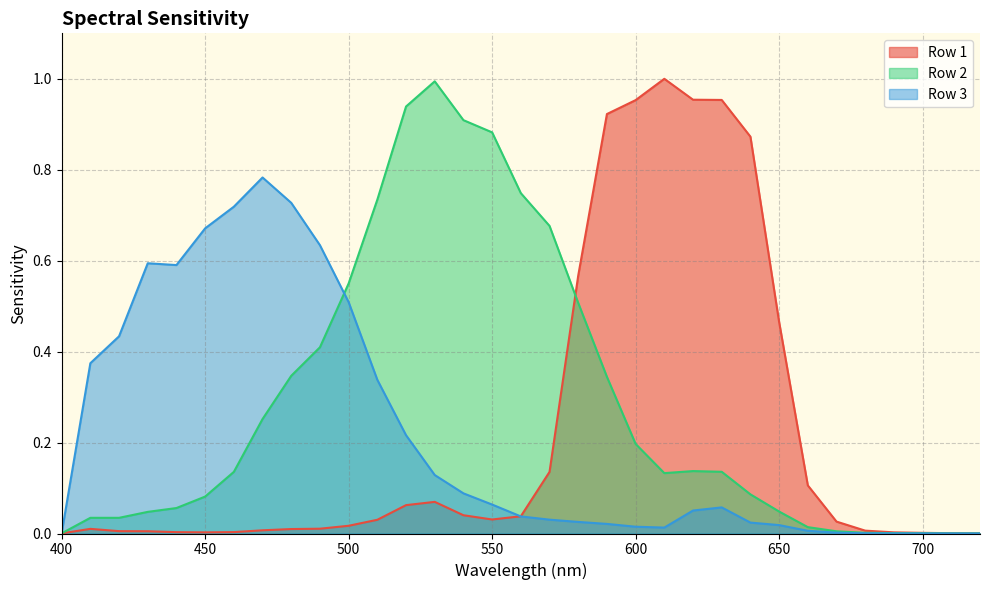

True or false: Row 2 has more than 1 interior local peaks.

True